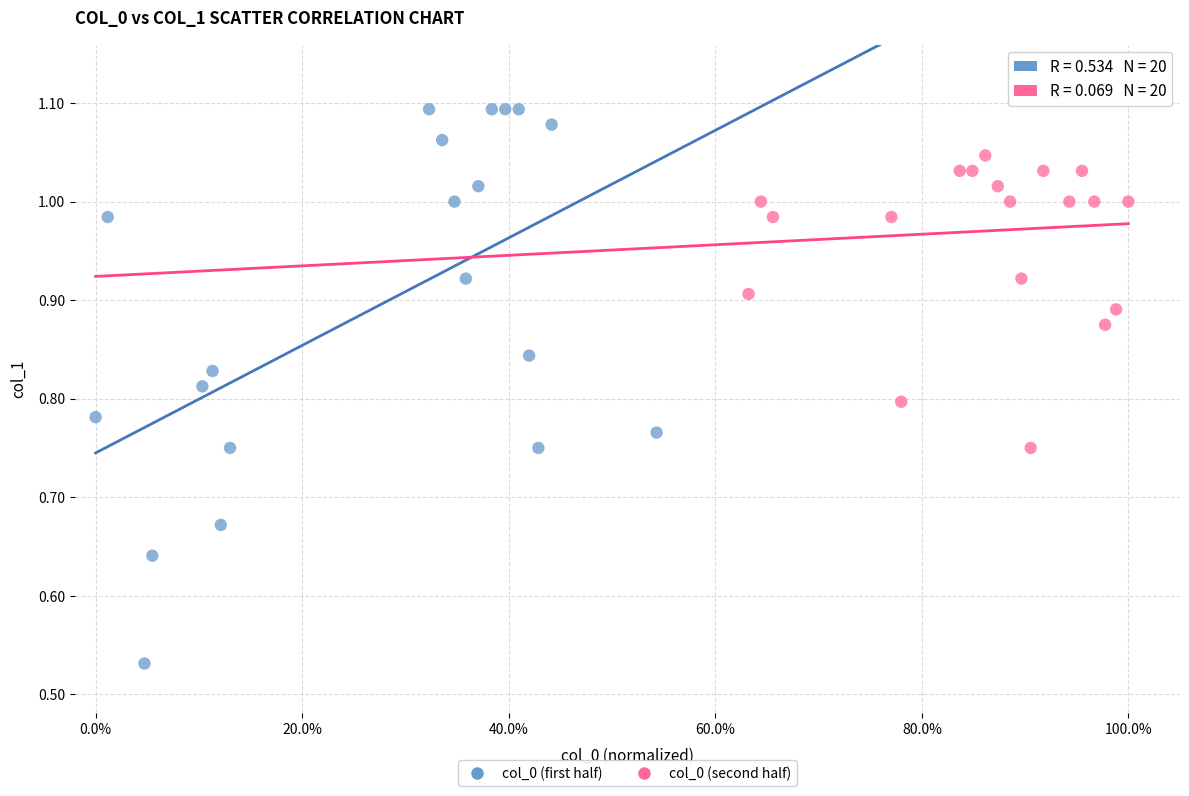

Which series has the largest Y range (max minus min)?

col_0 (first half)